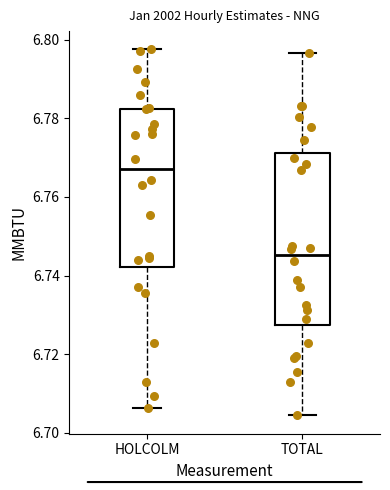

Which box's median line is the lowest?

TOTAL